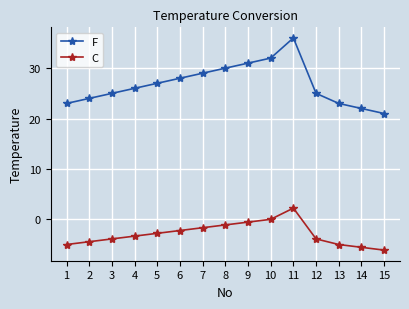

What is the sum of the F values at 5 and 8?

57.0